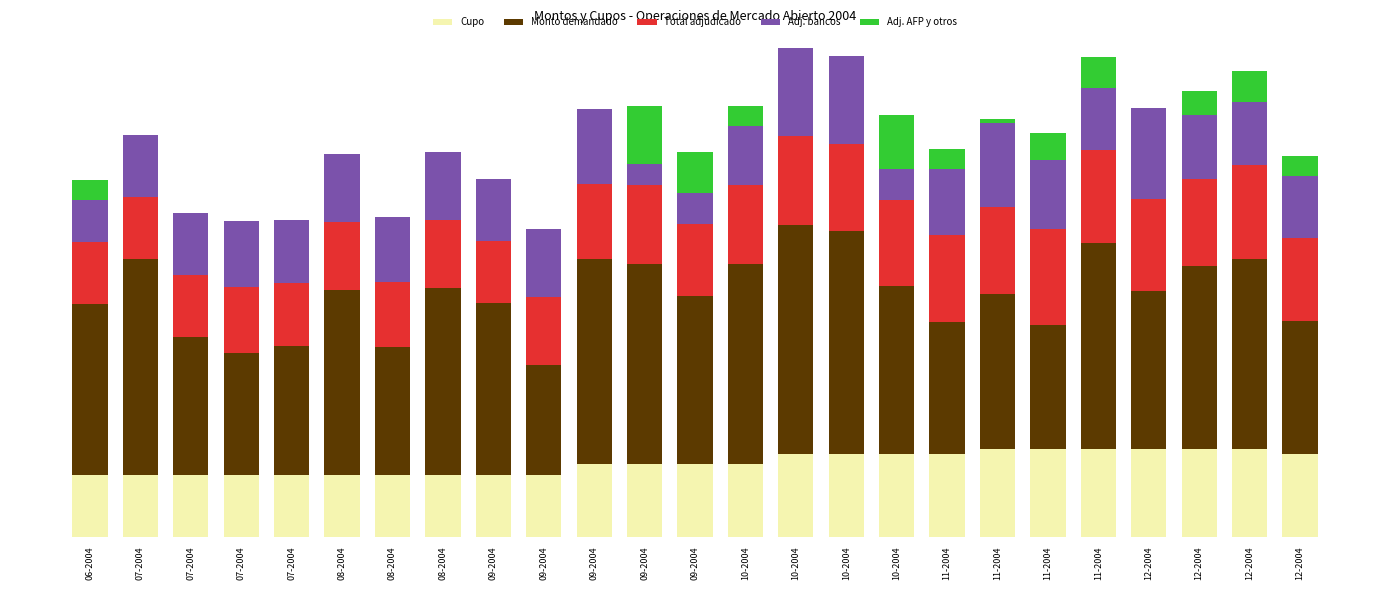

What are all the series names shown in the legend?

Cupo, Monto demandado, Total adjudicado, Adj. bancos, Adj. AFP y otros